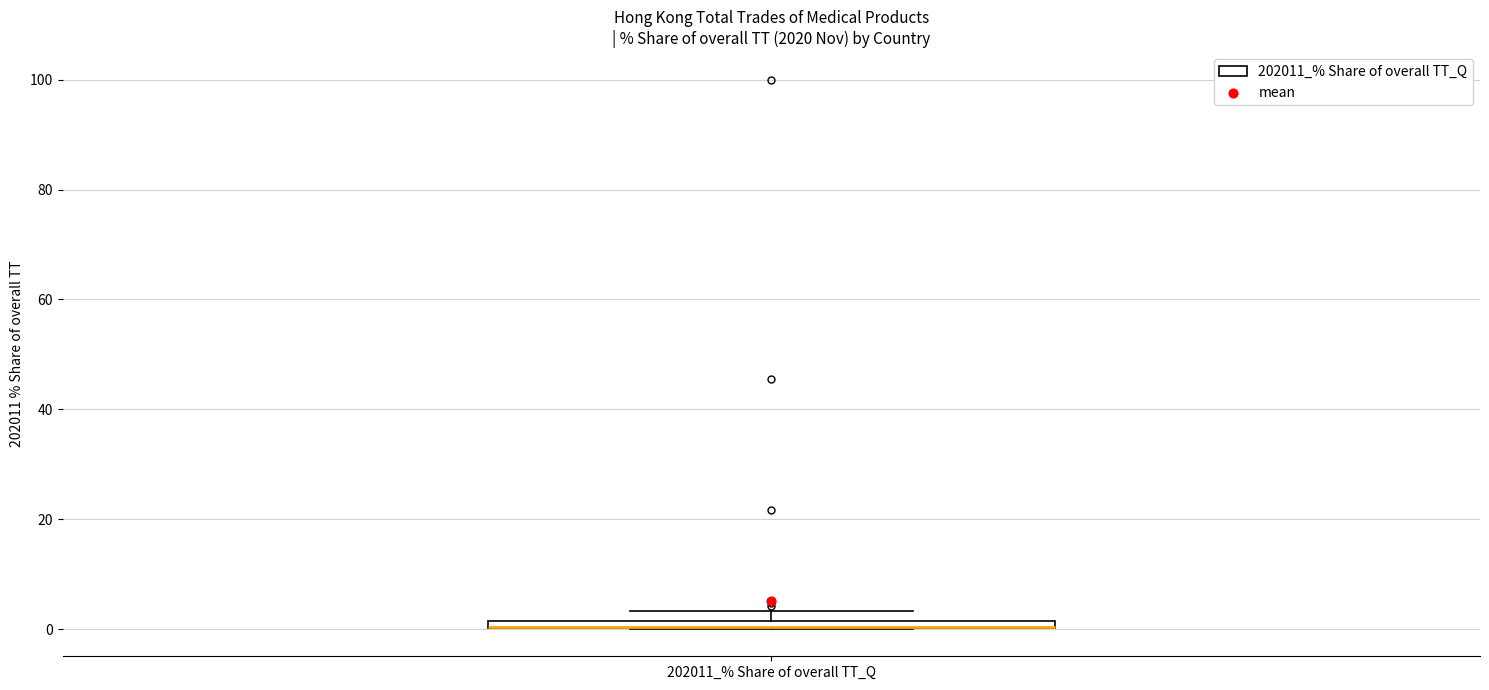

Where is the upper edge of the box for 202011_% Share of overall TT_Q on the y-axis? The values are not printed on the chart, so give them approximately, as read against the axis.

2